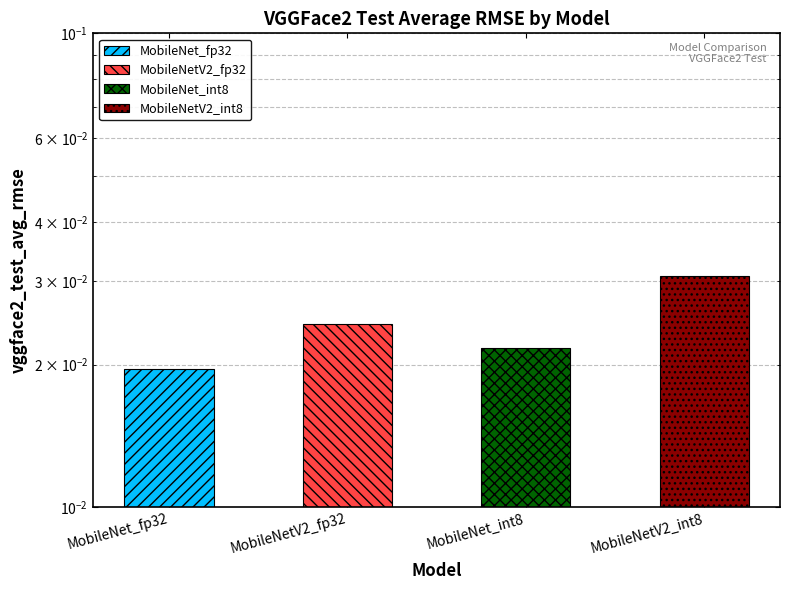

Is it true that the value at MobileNet_fp32 is 0.0?

True